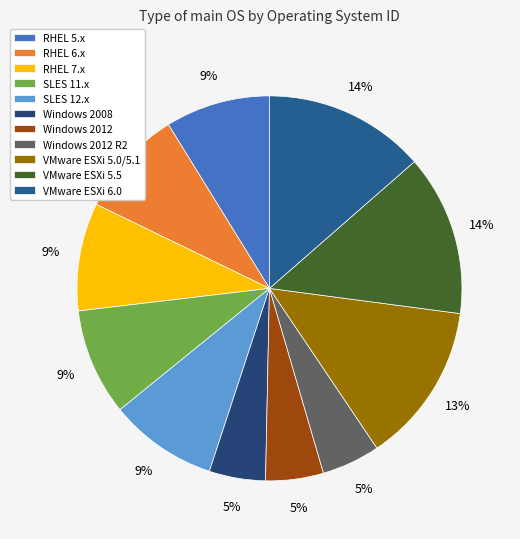

To the nearest percent, what is the difference between the largest and smallest slice percentages?

9%